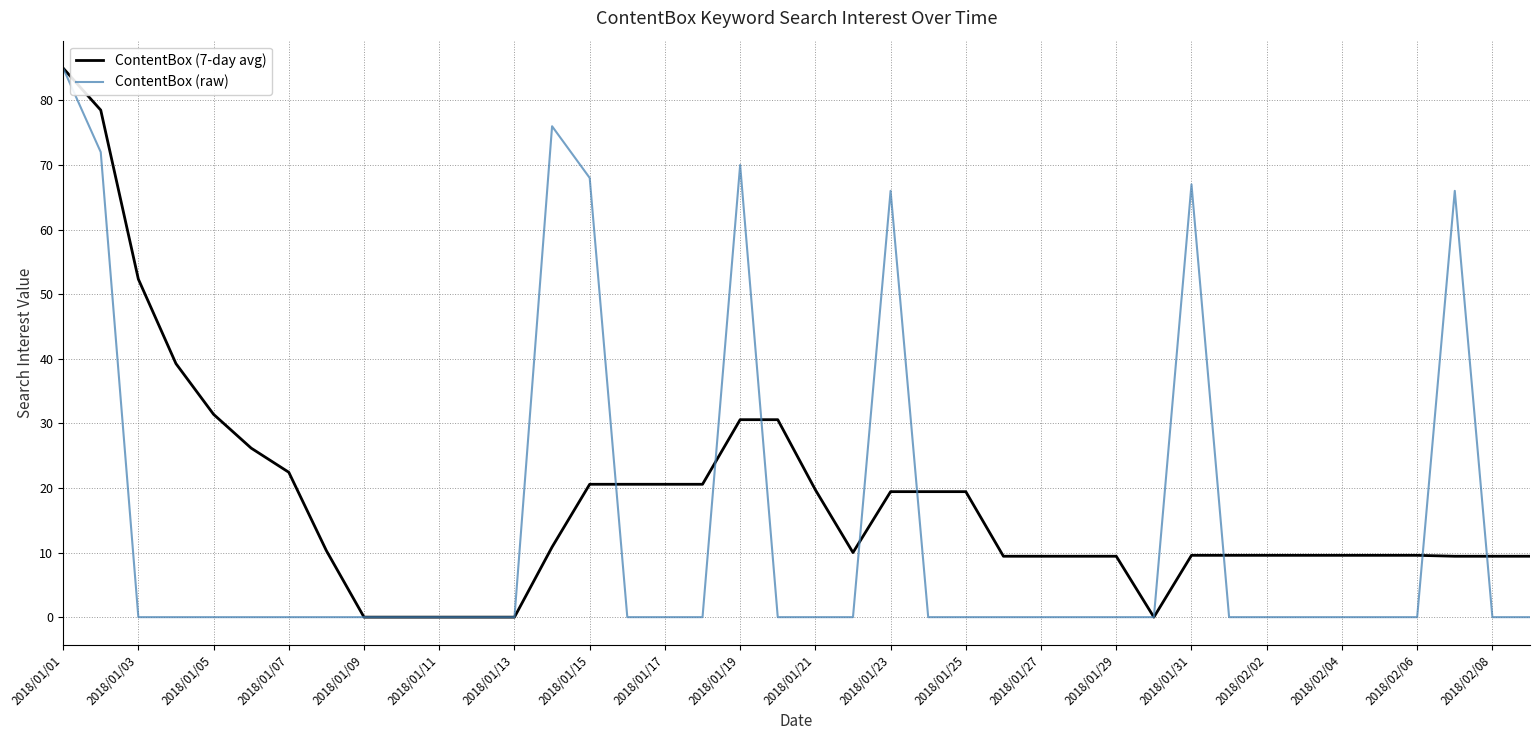

Rank the series by their average value, from highest to lowest.

ContentBox (7-day avg), ContentBox (raw)